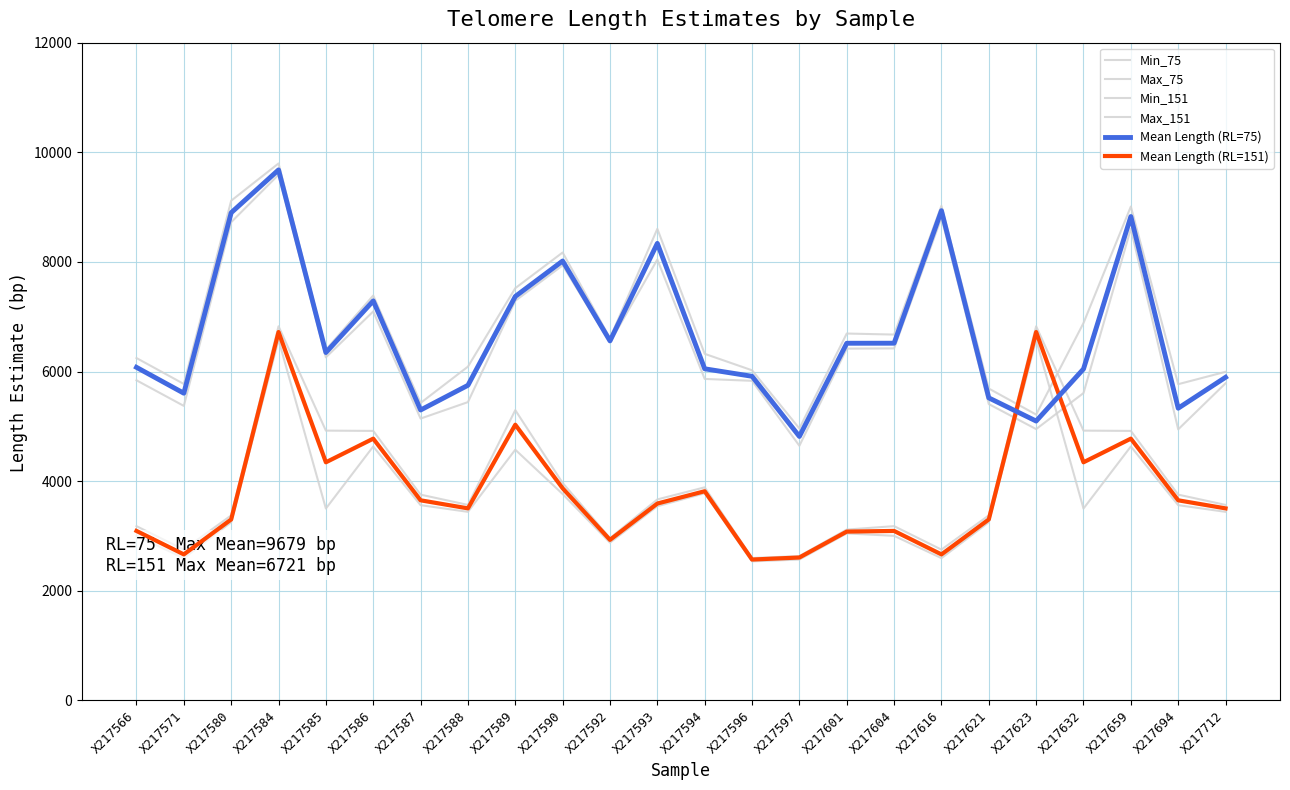

At how many categories does at least one series exceed 7009?

8